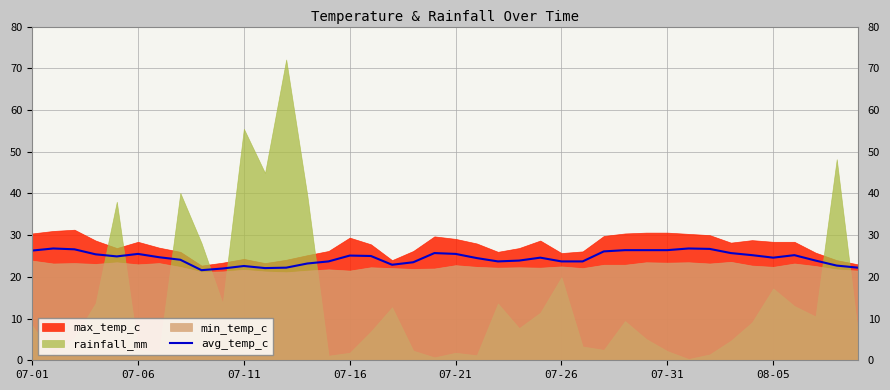

True or false: avg_temp_c has a value of 35.6 at 07-21.

False